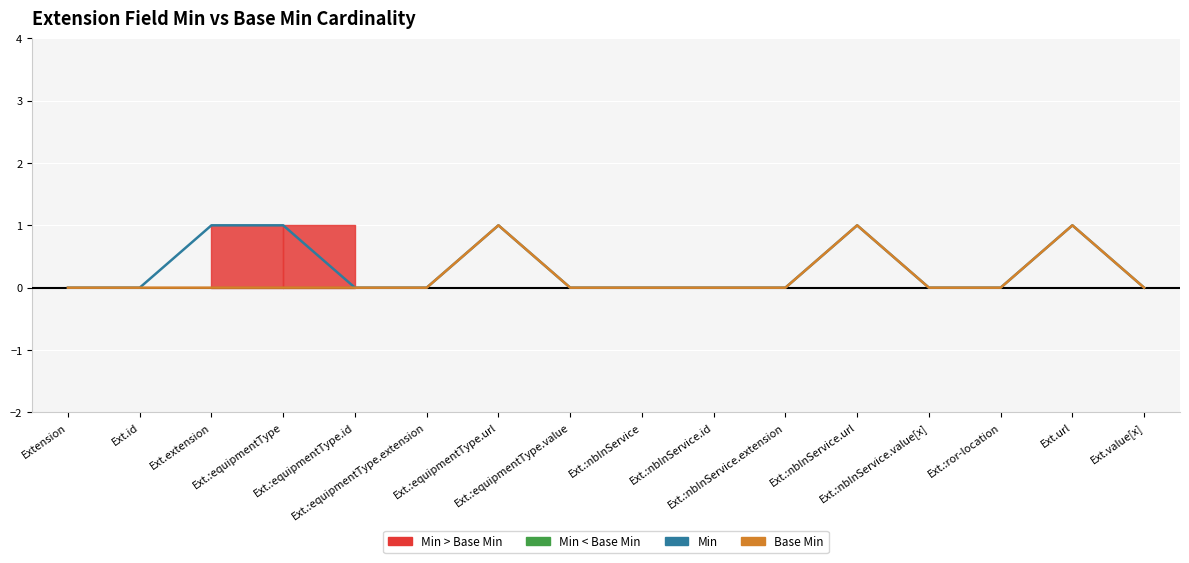

True or false: Min has a value of 0 at Ext.:equipmentType.extension.

True